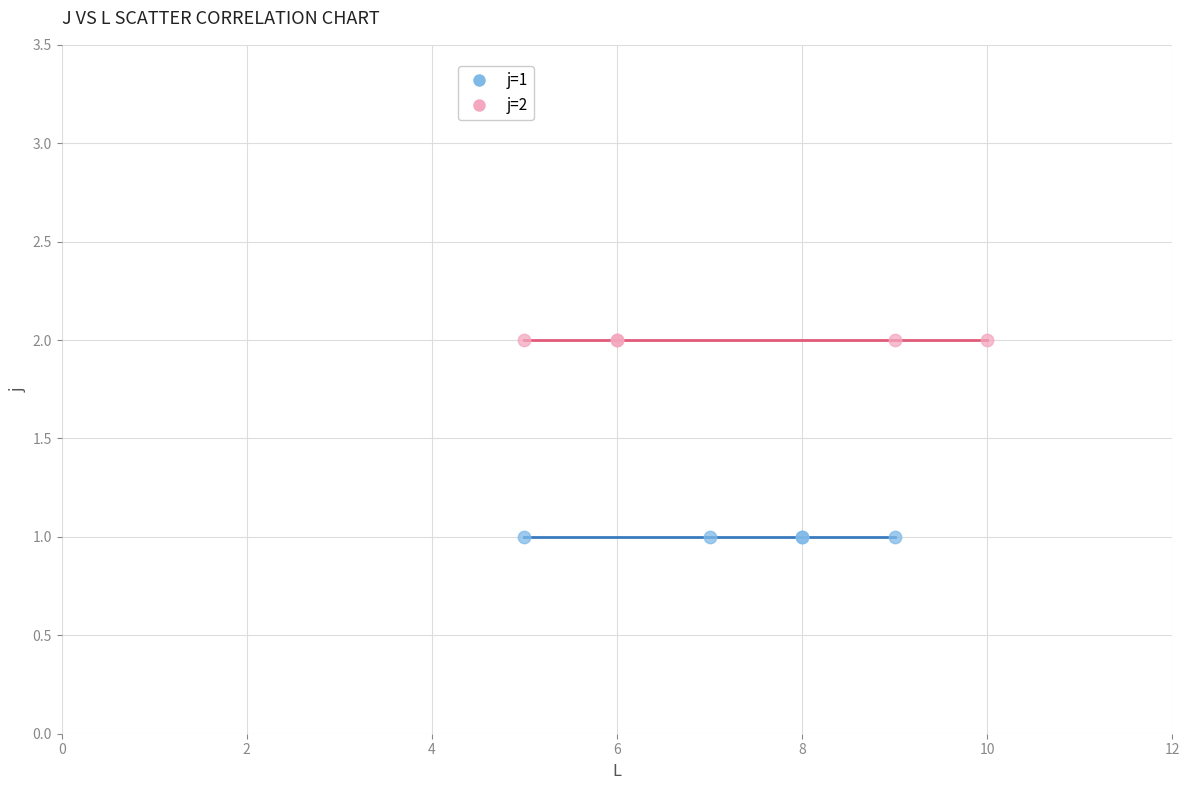

Which series contains the lowest Y value?

j=1